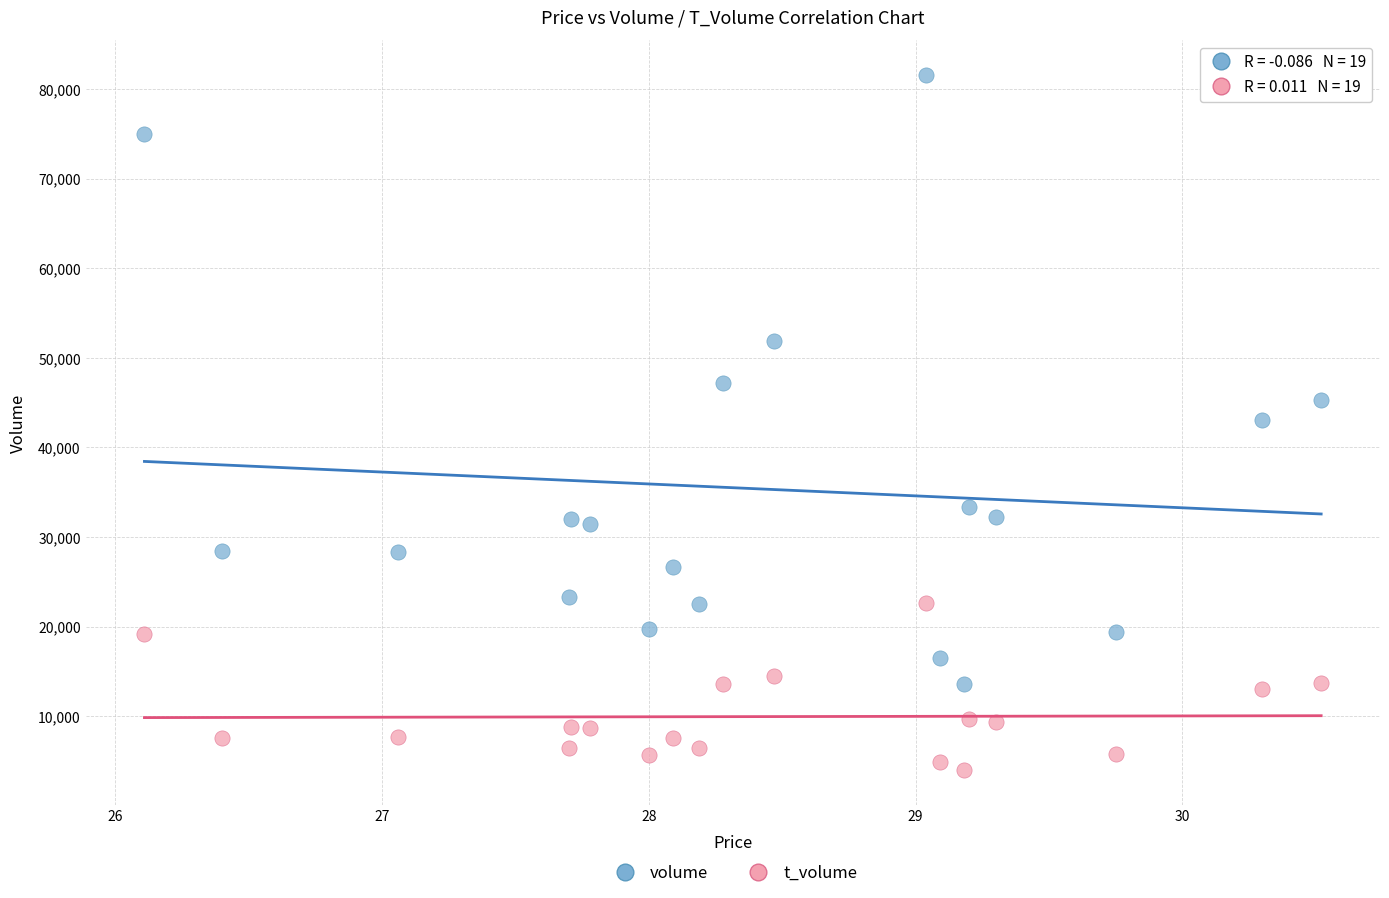

Which series reaches the maximum Y coordinate?

volume